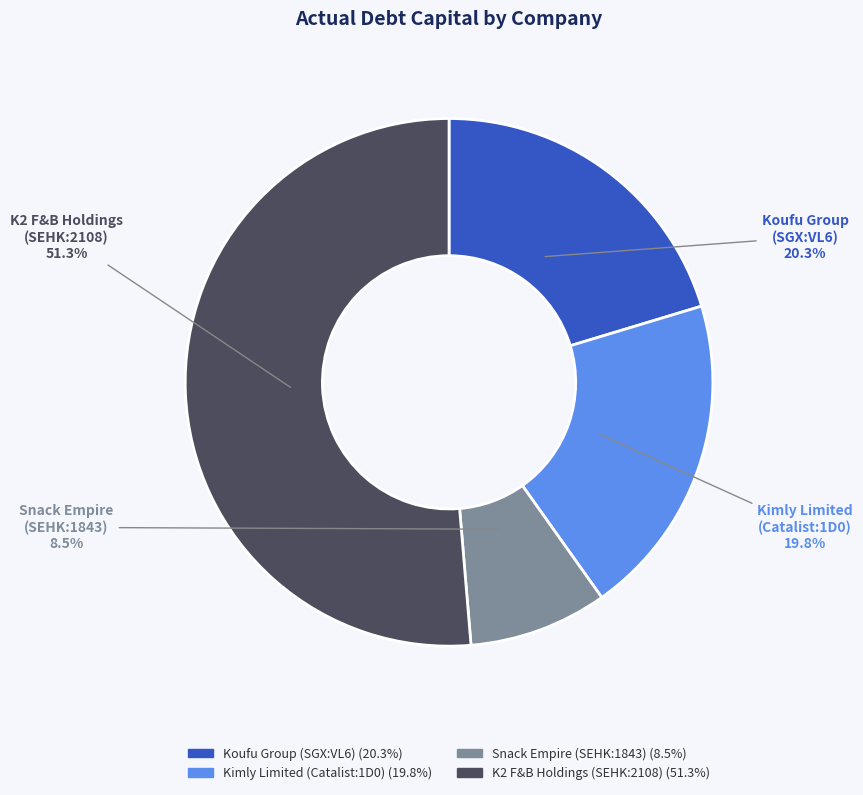

What is the largest slice in the pie chart?

K2 F&B Holdings (SEHK:2108)